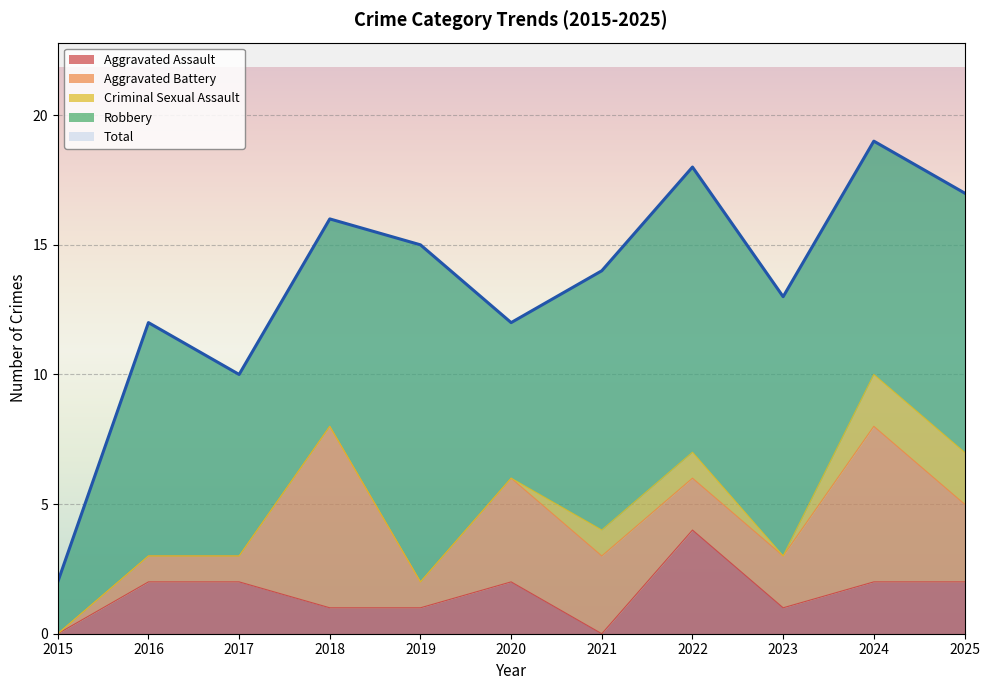

Which series changed the most between 2015 and 2023?

Total